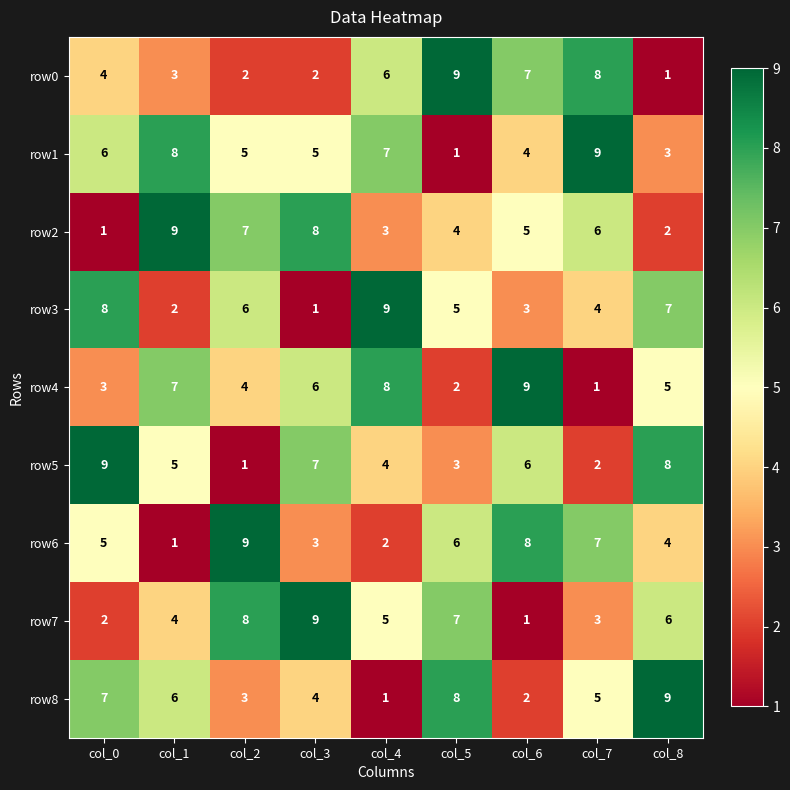

What is the sum of all row7 values?

45